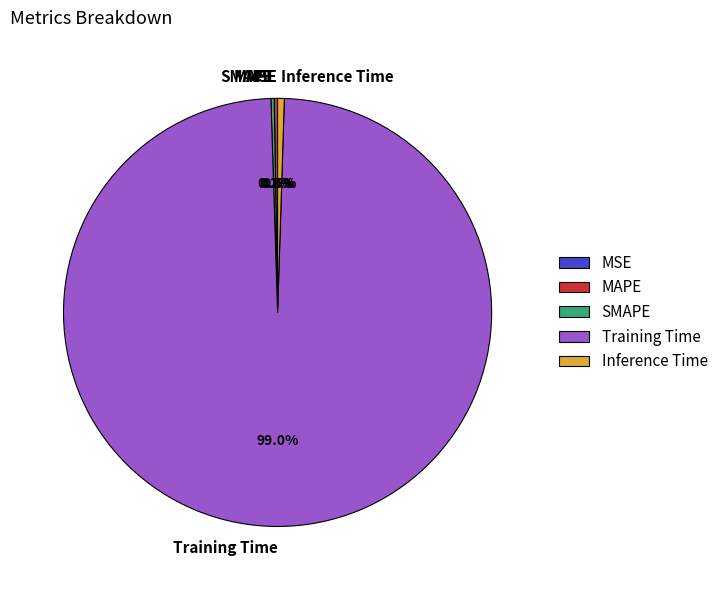

To the nearest percent, what is the average slice percentage?

20%